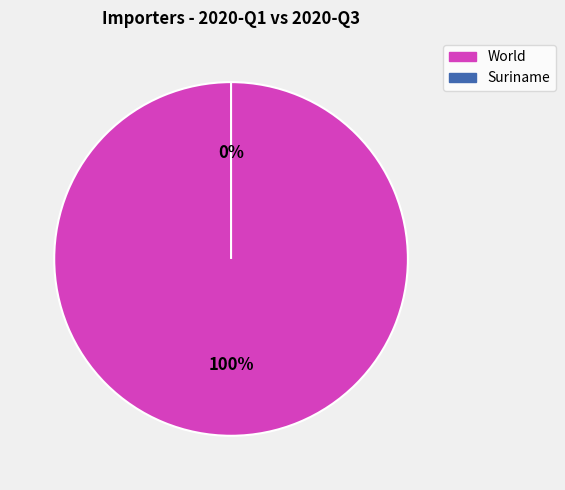

How many segments does this pie chart have?

2